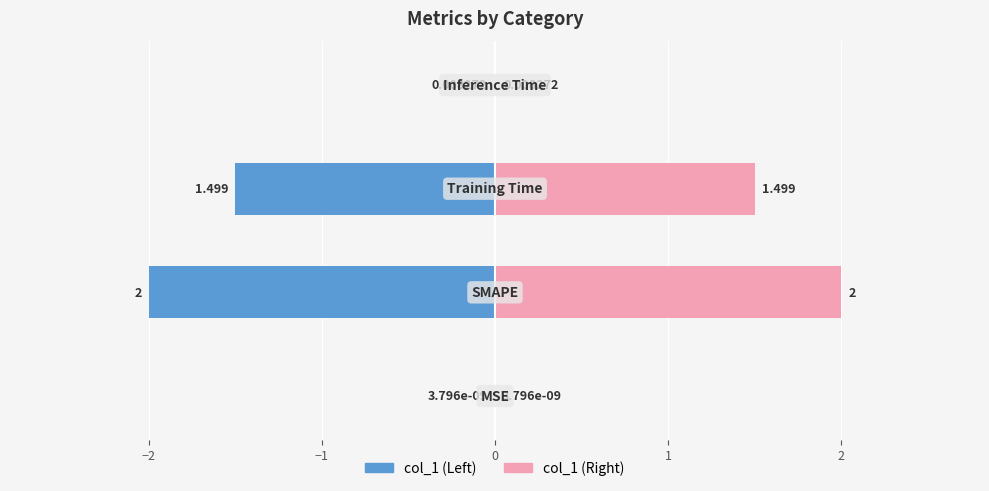

Reading right to left, what are all the values shown in this chart?

Inference Time=0.0	Training Time=1.5	SMAPE=2.0	MSE=0.0